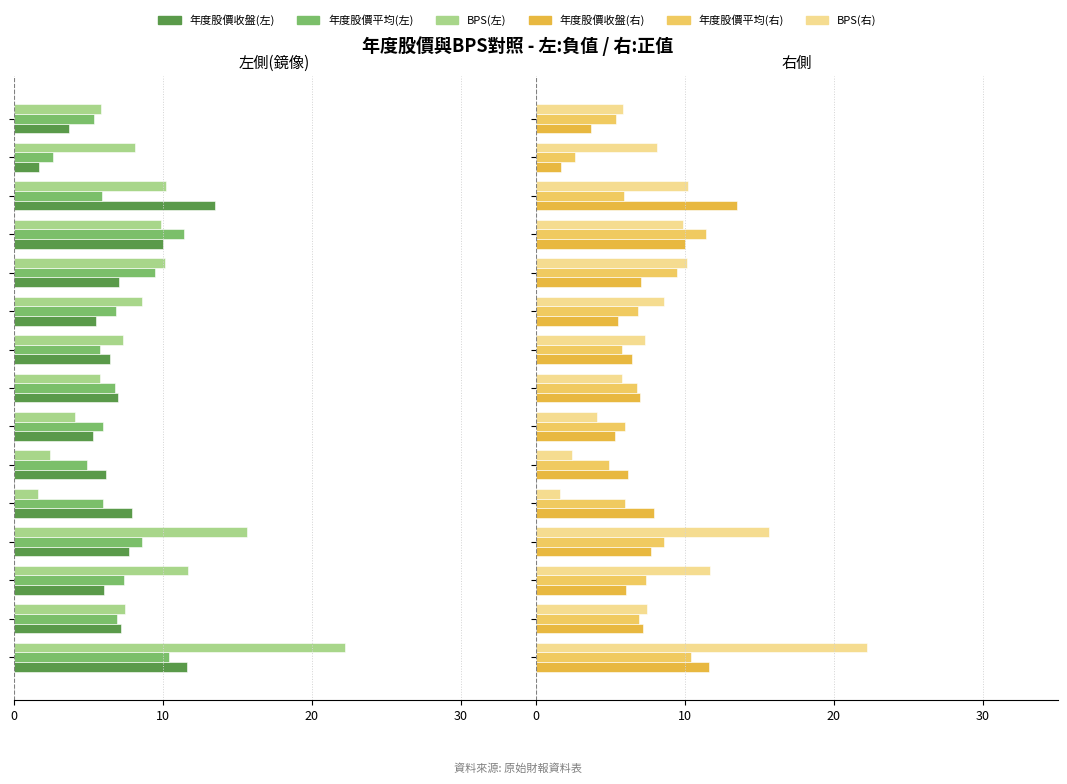

Which series has the largest total across all categories?

BPS (右)